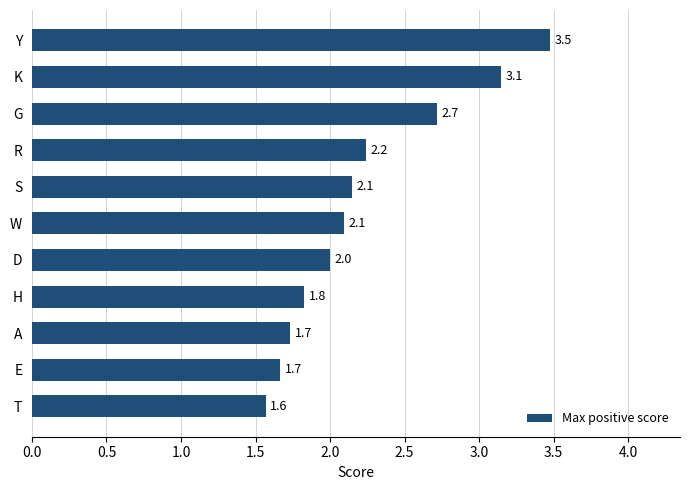

Where is the data nearest to the value 2?

D